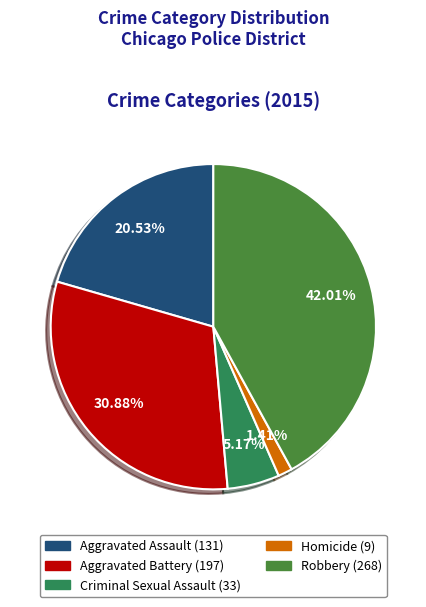

Is the sum of Aggravated Assault and Robbery greater than half?

Yes